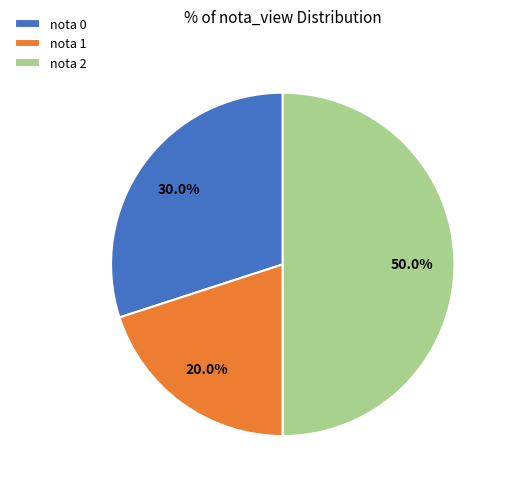

Which has a higher value, nota 0 or nota 2?

nota 2